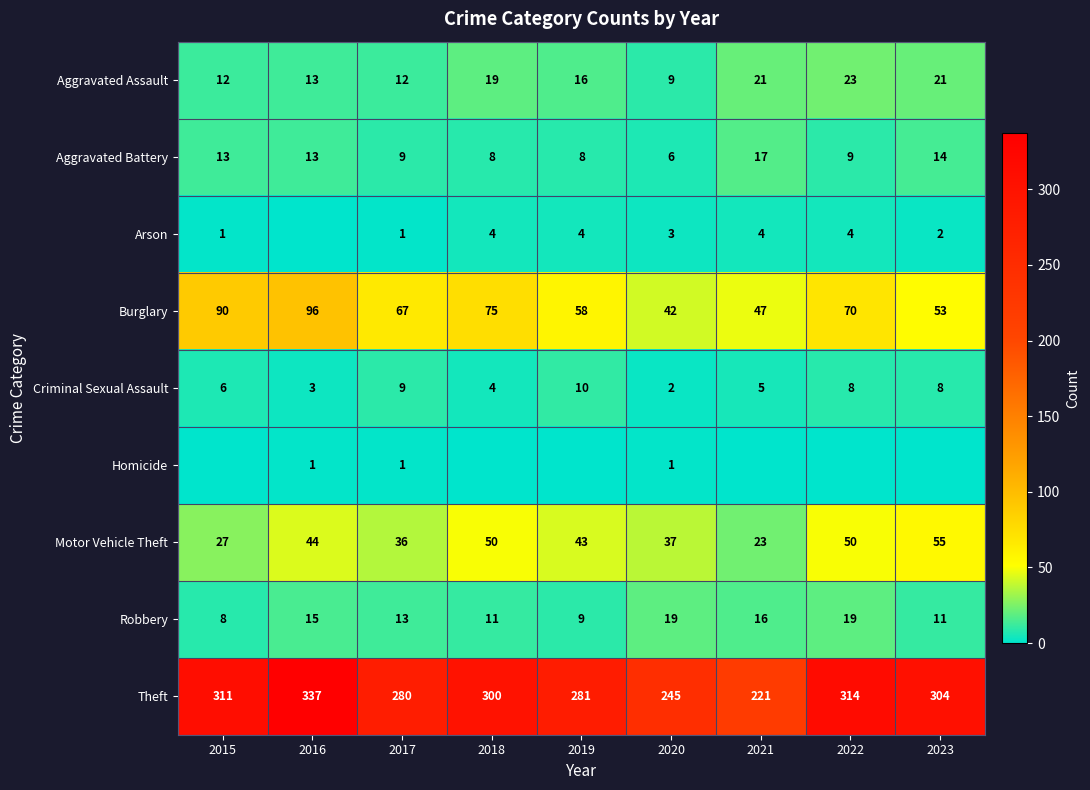

Which category has the lowest value across all series?

2016